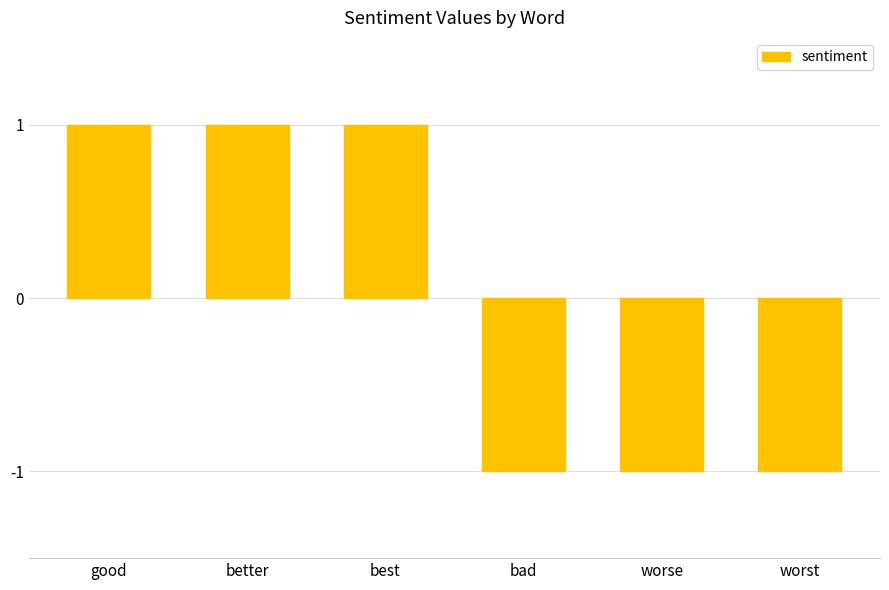

The chart shows a value of 0 at worst. True or false?

False